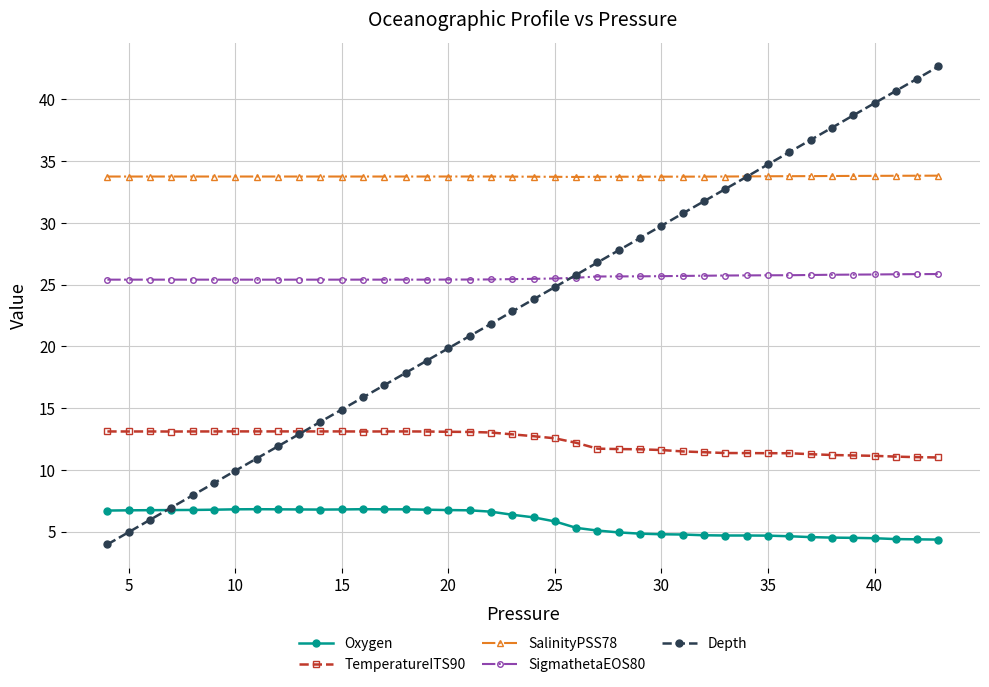

Rank the series by their maximum value, from lowest to highest.

Oxygen, TemperatureITS90, SigmathetaEOS80, SalinityPSS78, Depth